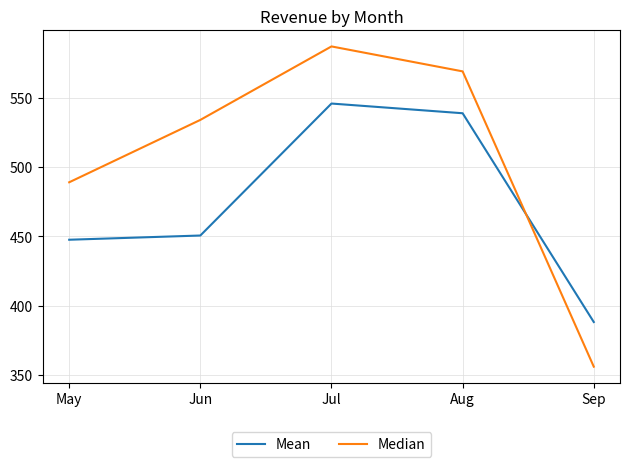

List the labels in order of Median value, largest first.

Jul, Aug, Jun, May, Sep